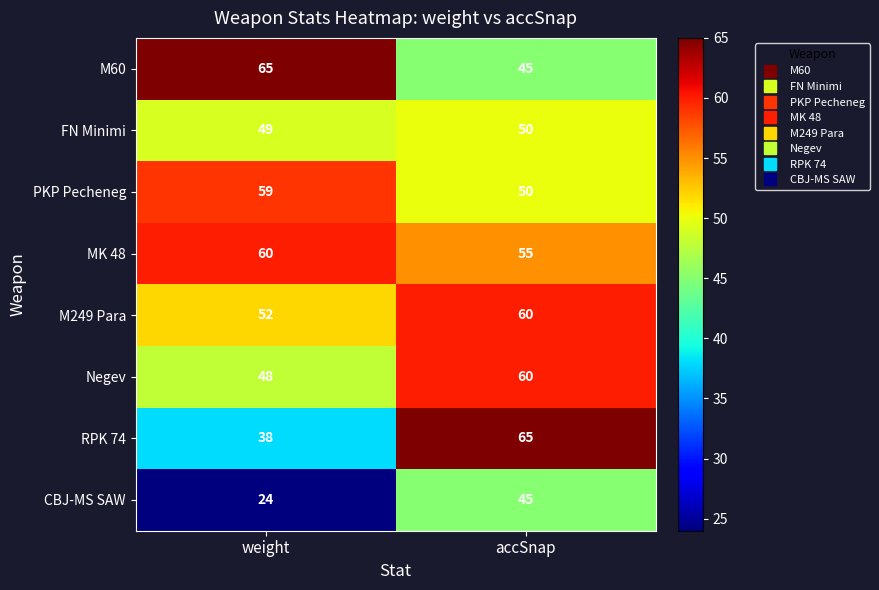

What is the greatest value displayed?

65